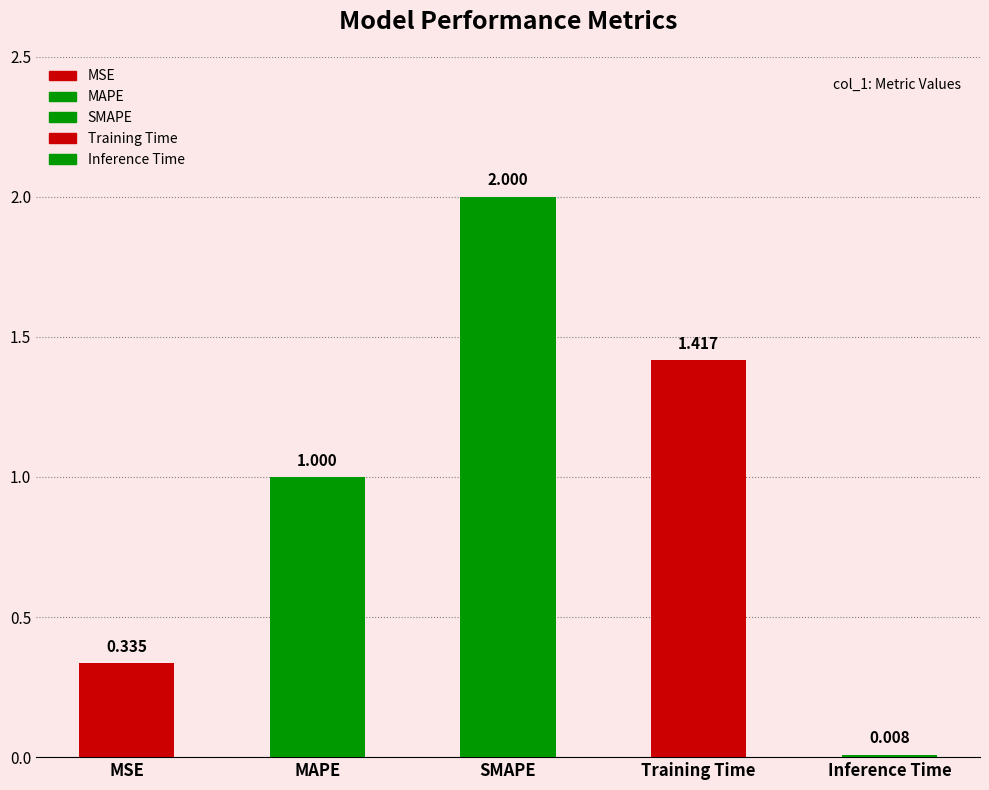

What is the change in value from SMAPE to Inference Time?

-2.0